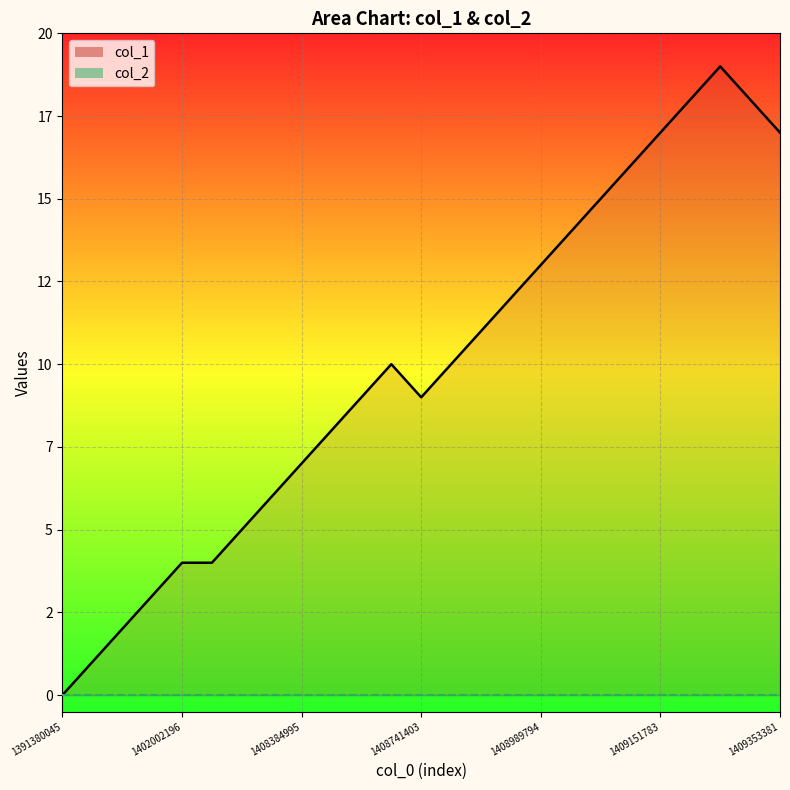

True or false: col_1_line has a value of 10 at 11.

True